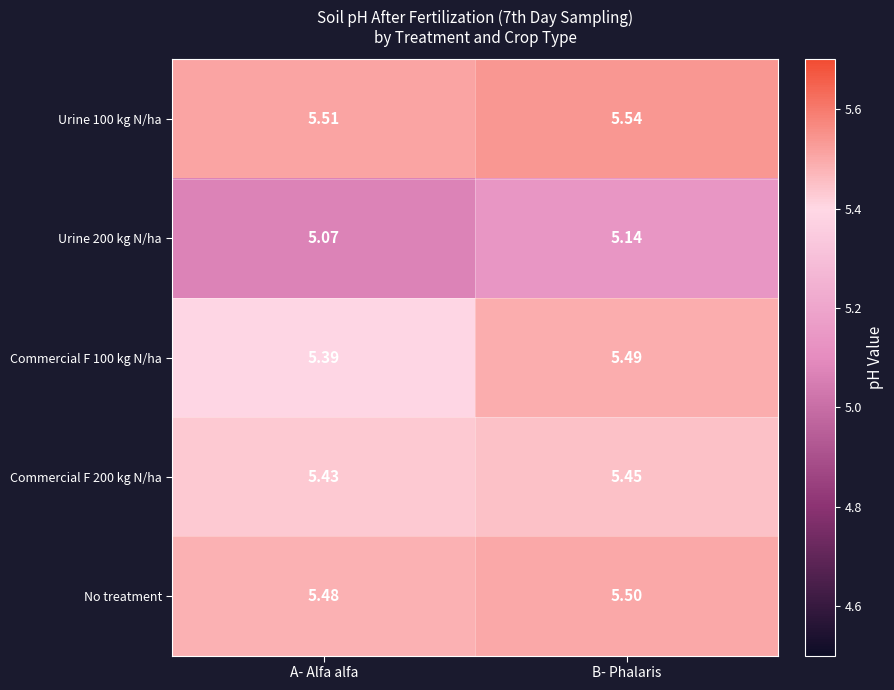

Which label corresponds to the largest value in the chart?

B- Phalaris